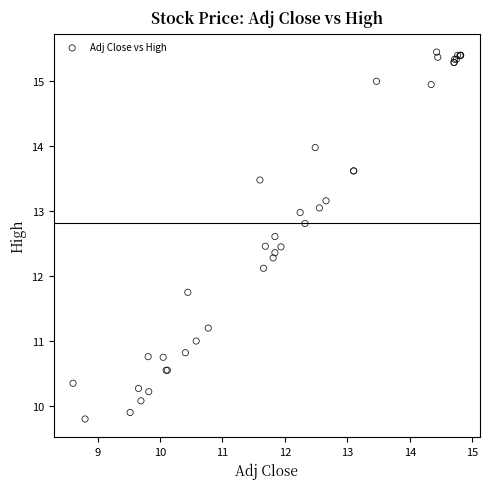

What Y value in the scatter plot is closest to 12?

12.1